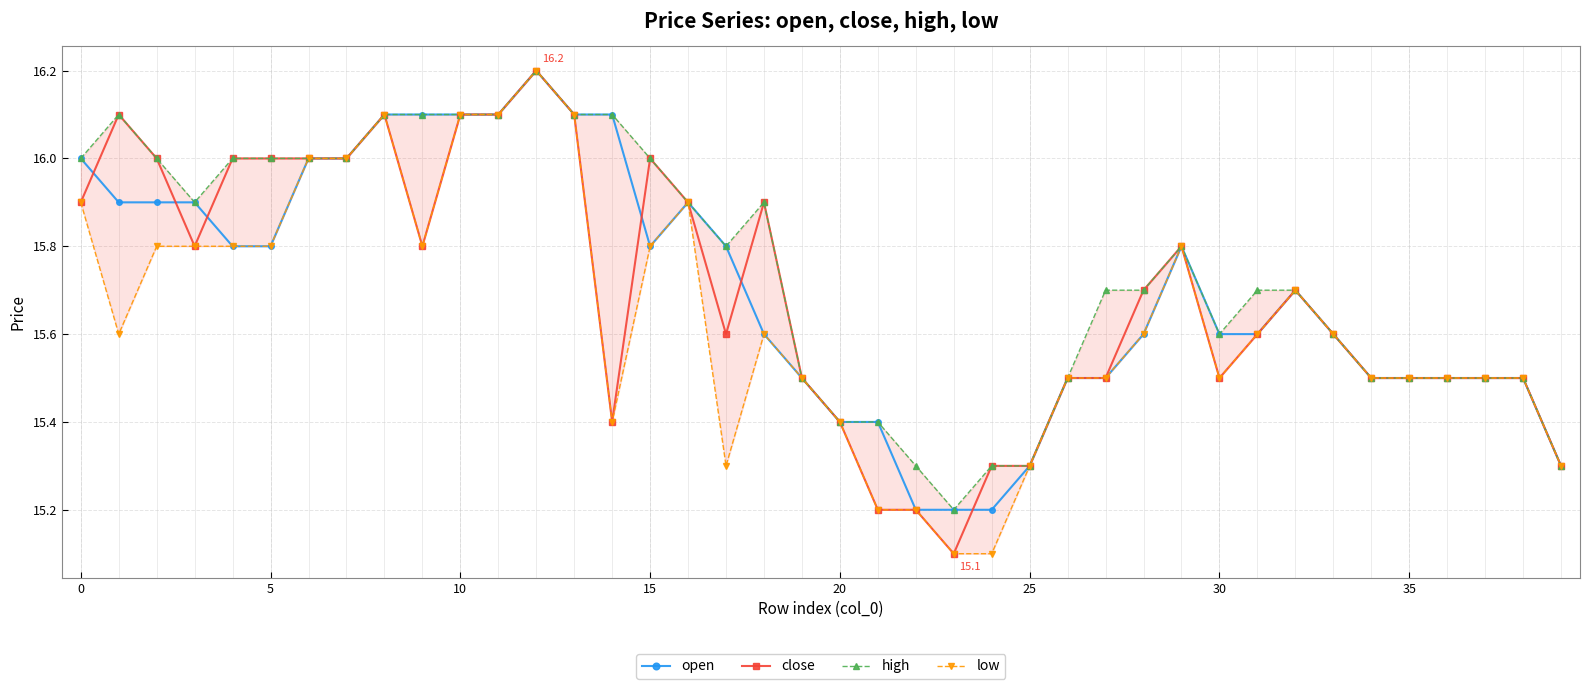

How many categories are shown in the chart?

40